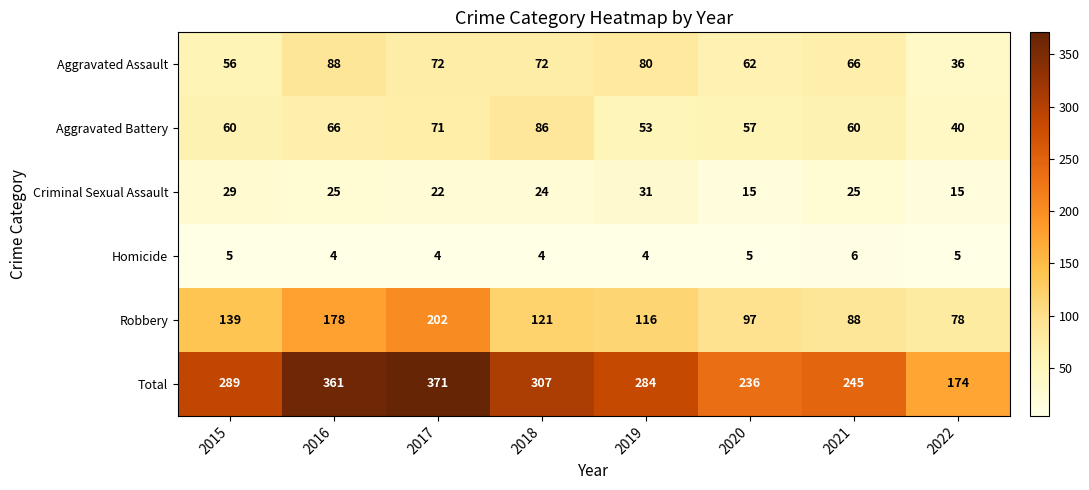

At which category is the sum across all series the highest?

2017